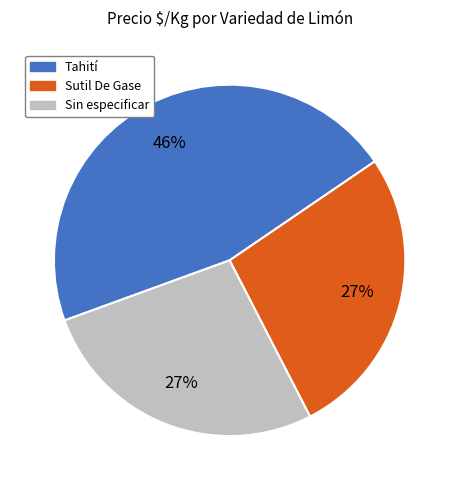

To the nearest percent, what is the average slice percentage?

33%